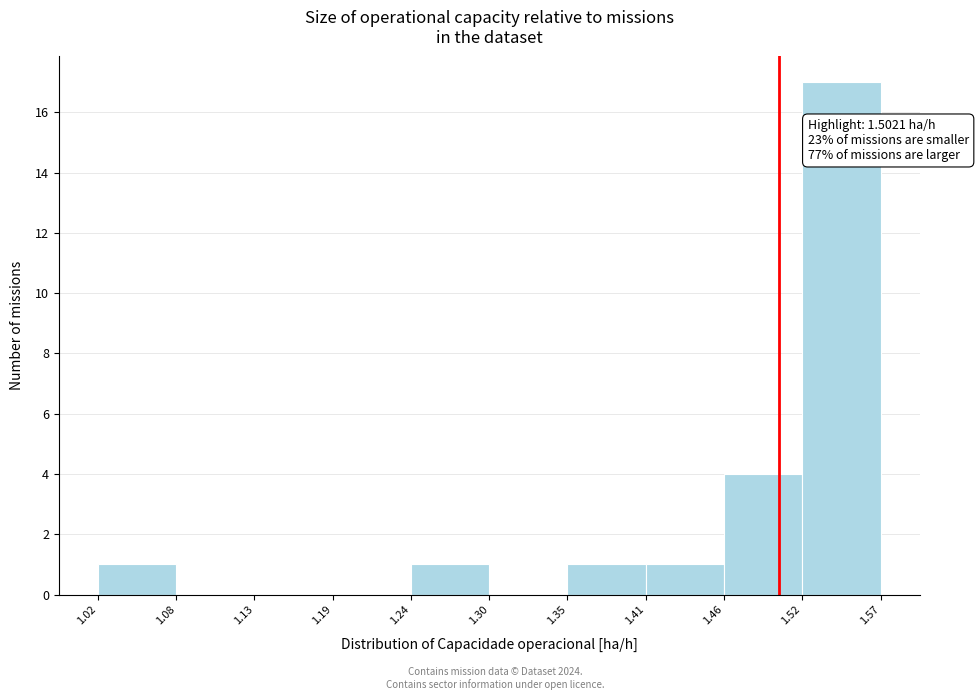

Which range on the x-axis has the tallest bar?

1.52 to 1.57